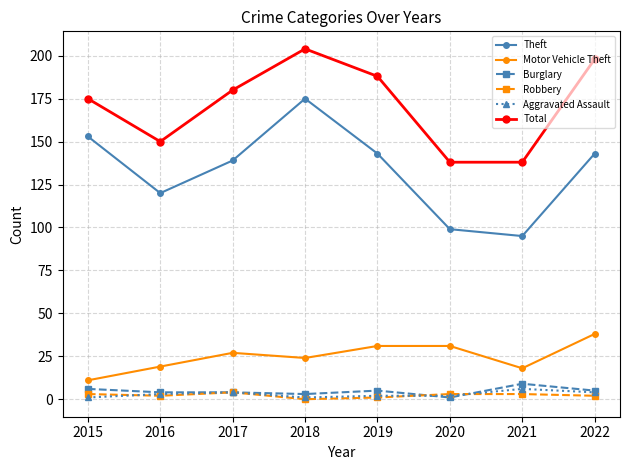

Reading left to right, list all the values displayed in this chart.

Theft: 153	120	139	175	143	99	95	143
Motor Vehicle Theft: 11	19	27	24	31	31	18	38
Burglary: 6	4	4	3	5	1	9	5
Robbery: 3	2	4	0	1	3	3	2
Aggravated Assault: 1	3	4	1	2	2	6	4
Total: 175	150	180	204	188	138	138	198